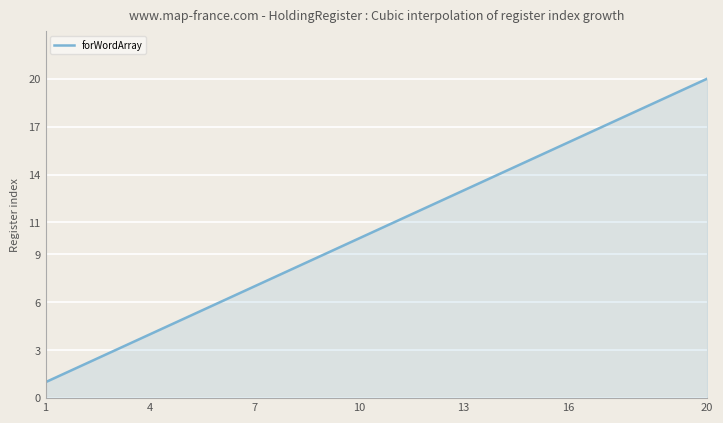

What is the difference between the maximum and minimum values?

19.0